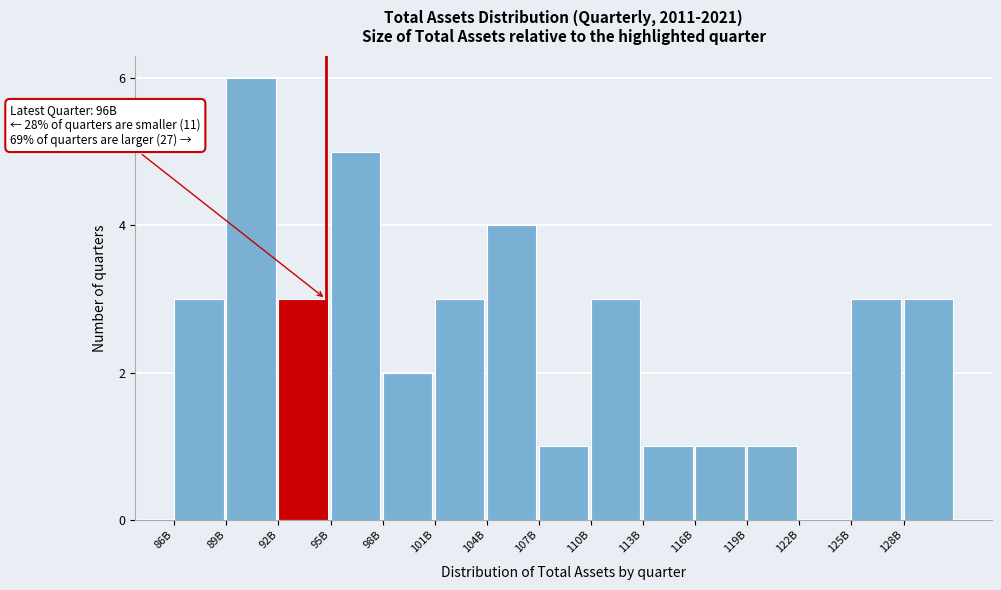

Reading left to right, what are all the values shown in this chart?

86B=3	89B=6	92B=3	95B=5	98B=2	101B=3	104B=4	107B=1	110B=3	113B=1	116B=1	119B=1	122B=0	125B=3	128B=3